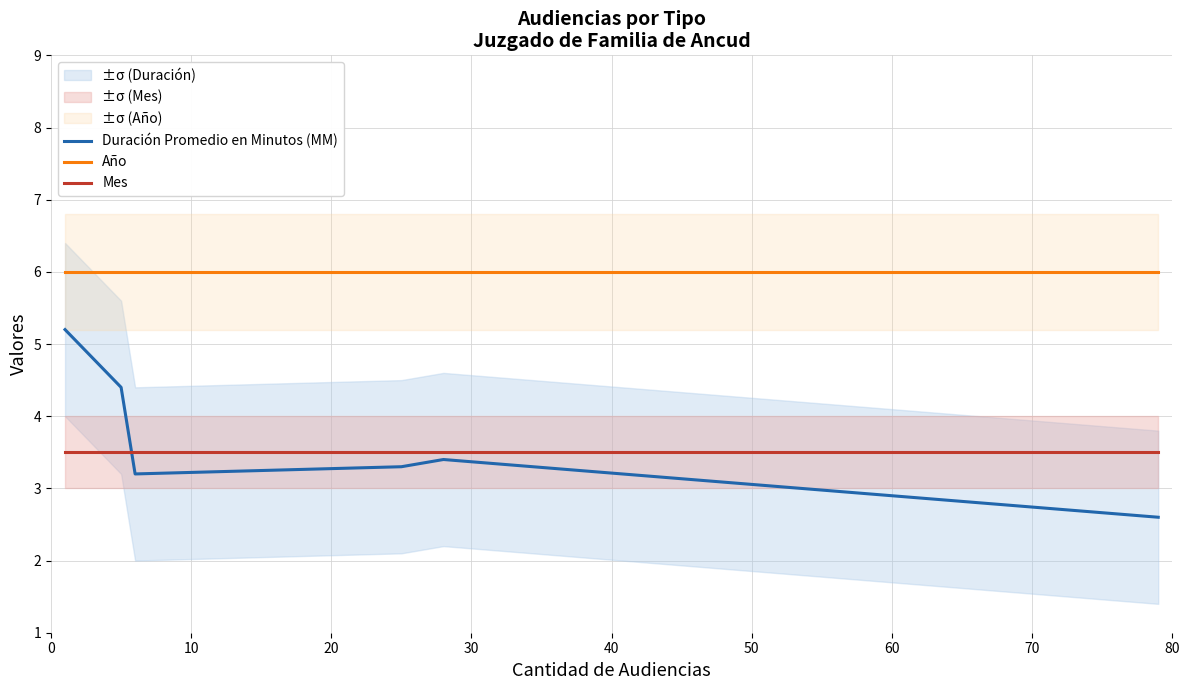

What is the value of the Mes point at the 4th from the left?

3.5